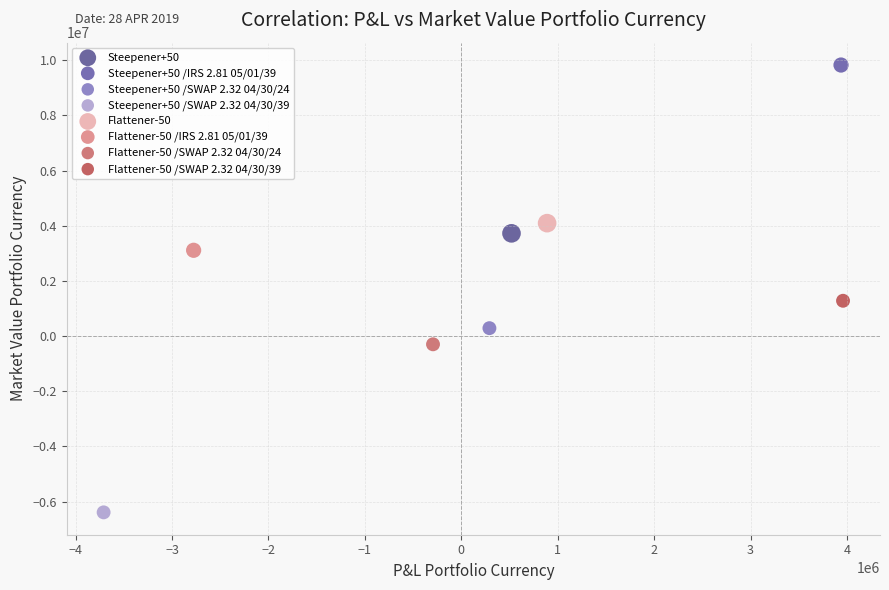

What are all the series names shown in the legend?

Steepener+50, Steepener+50 /IRS 2.81 05/01/39, Steepener+50 /SWAP 2.32 04/30/24, Steepener+50 /SWAP 2.32 04/30/39, Flattener-50, Flattener-50 /IRS 2.81 05/01/39, Flattener-50 /SWAP 2.32 04/30/24, Flattener-50 /SWAP 2.32 04/30/39